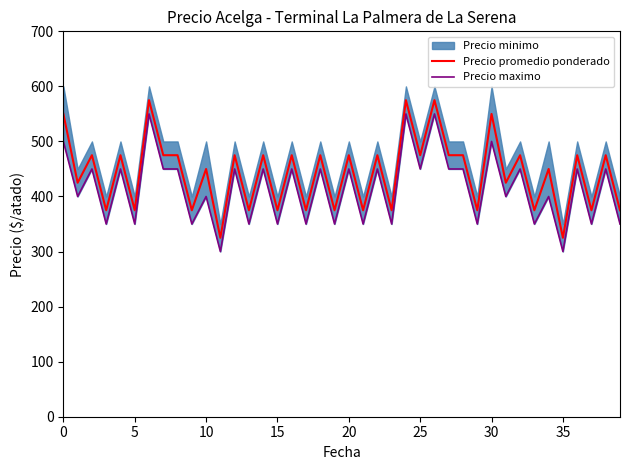

True or false: Precio maximo and Precio promedio ponderado cross at least once.

False